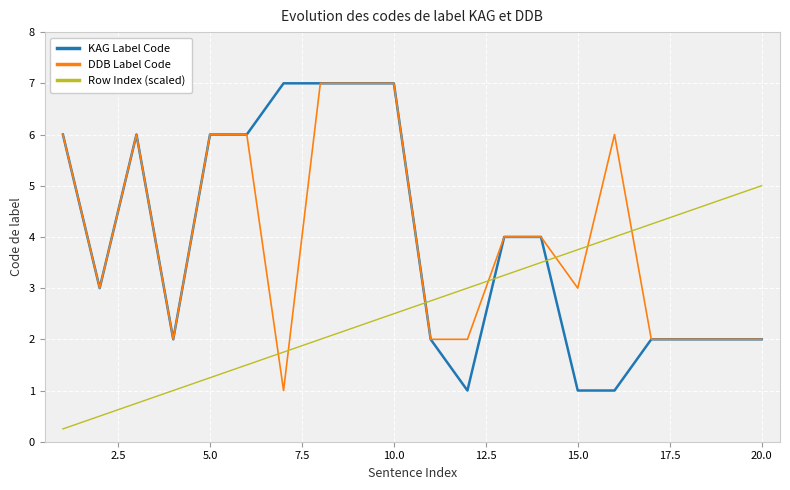

What is the lowest value of the DDB Label Code series?

1.0